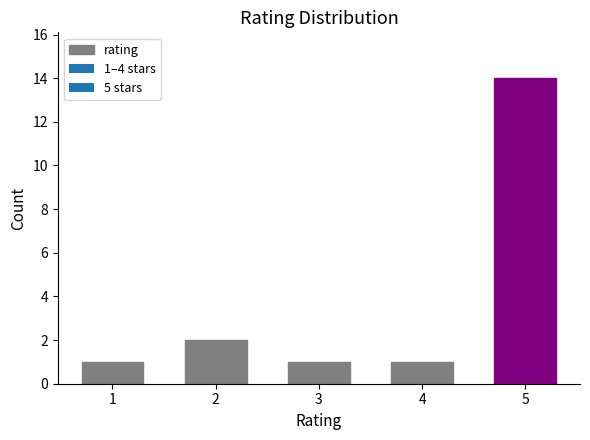

Are the bars horizontal?

No